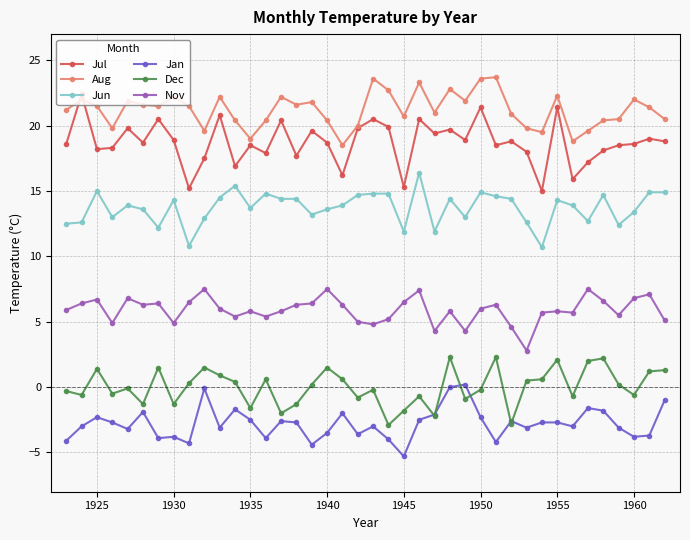

What is the maximum value for Jun?

16.4